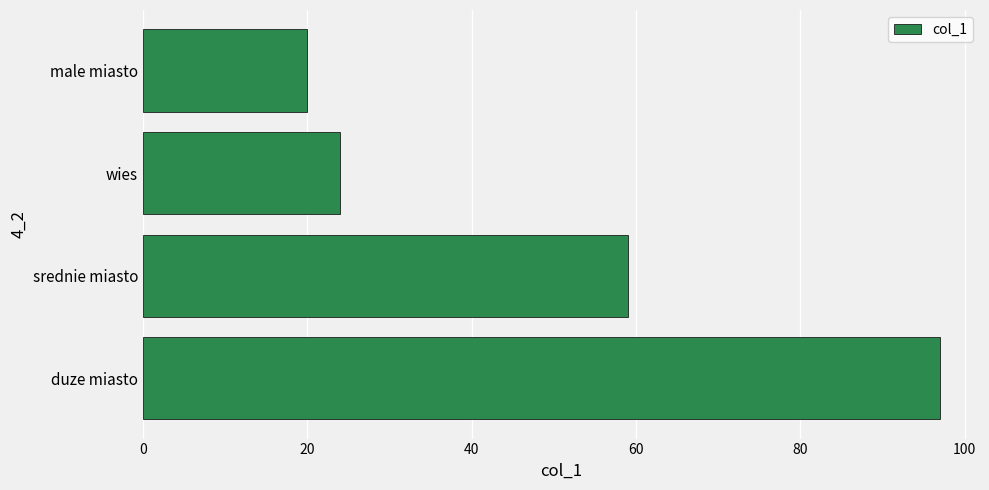

How many values are below 59?

2